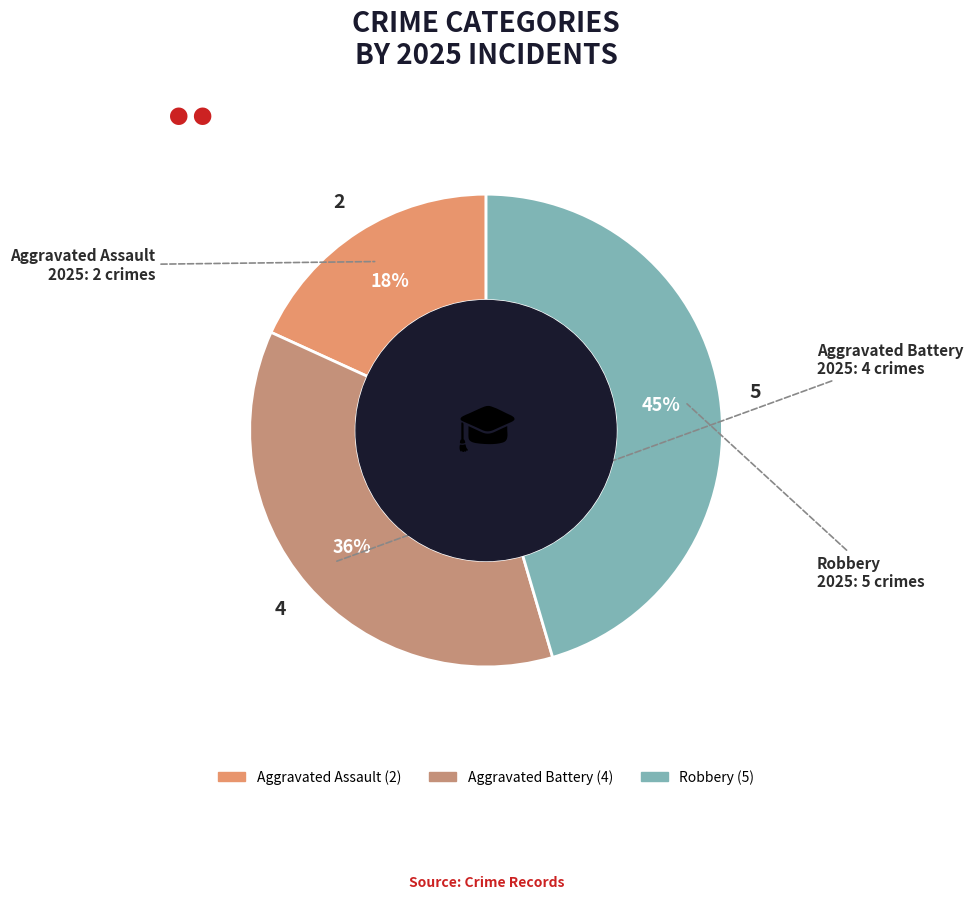

To the nearest percent, what is the average slice percentage?

33%